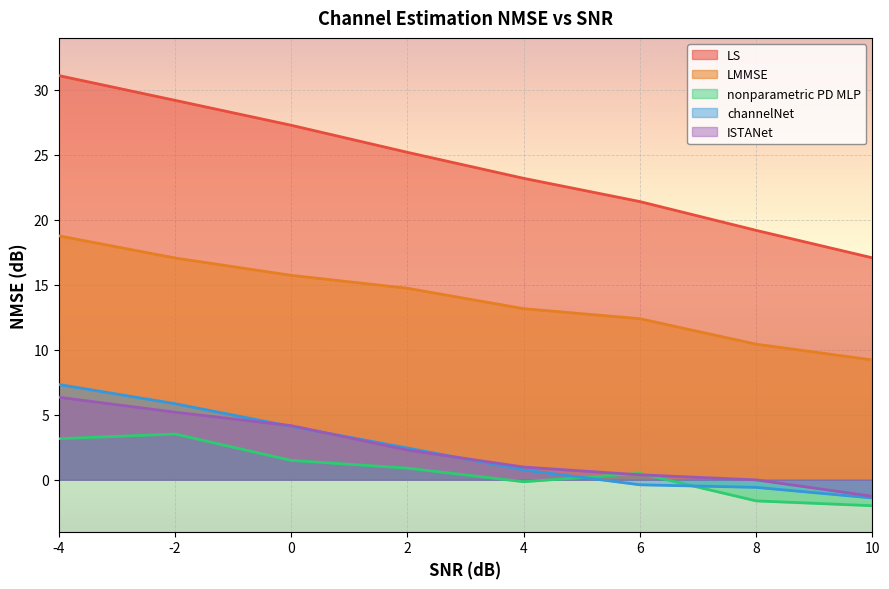

How many values in the LS series exceed 25?

4